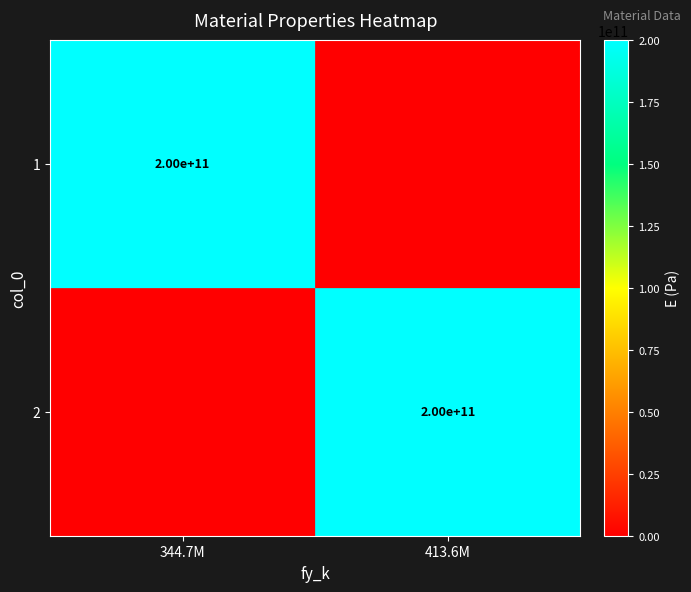

True or false: 1 has a value of 200000000000 at 344.7M.

True